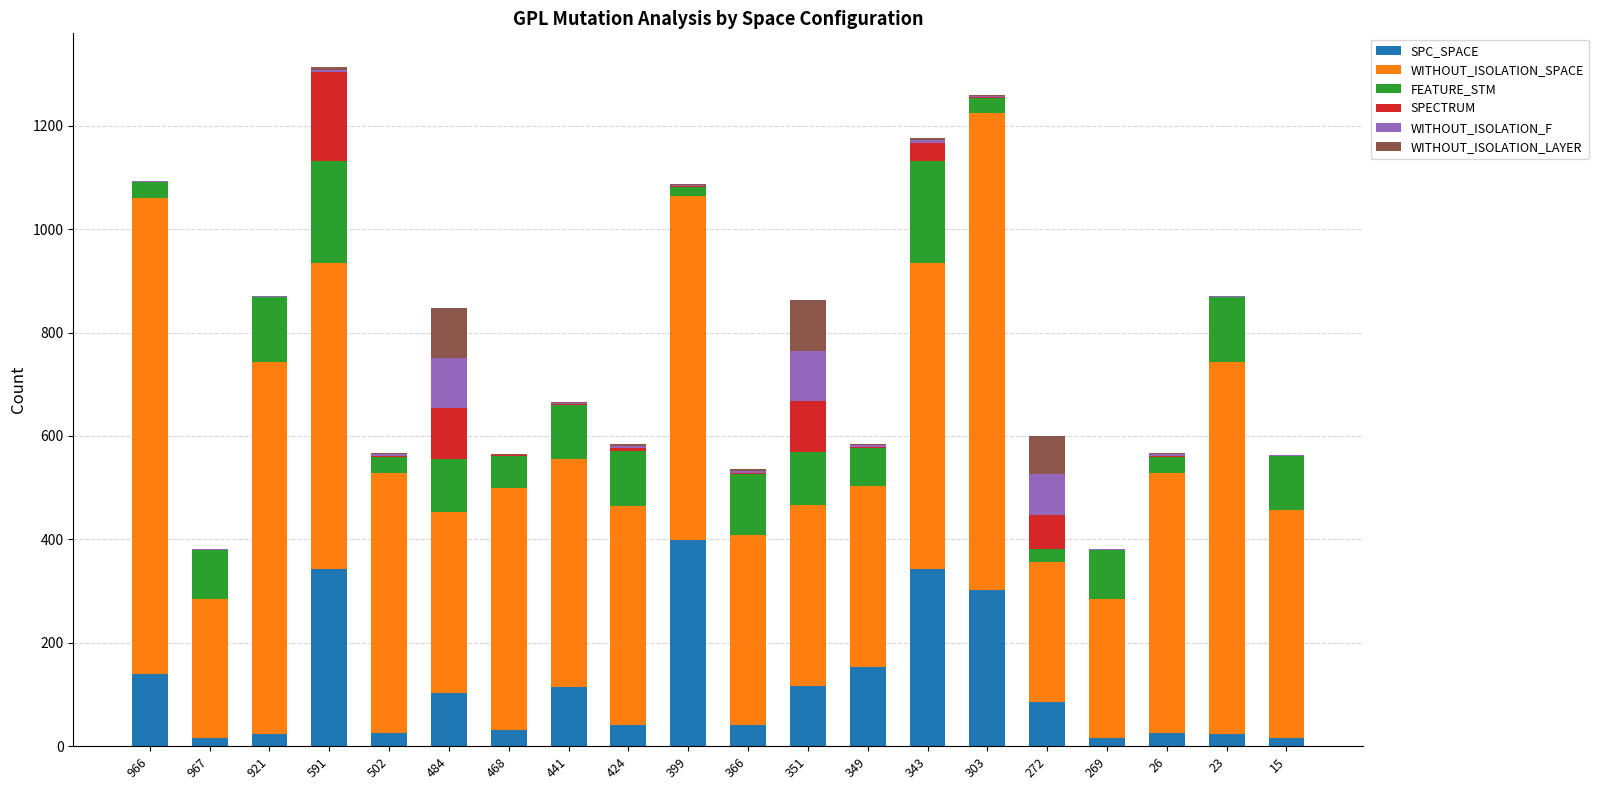

What is the total value across all series at 349?

585